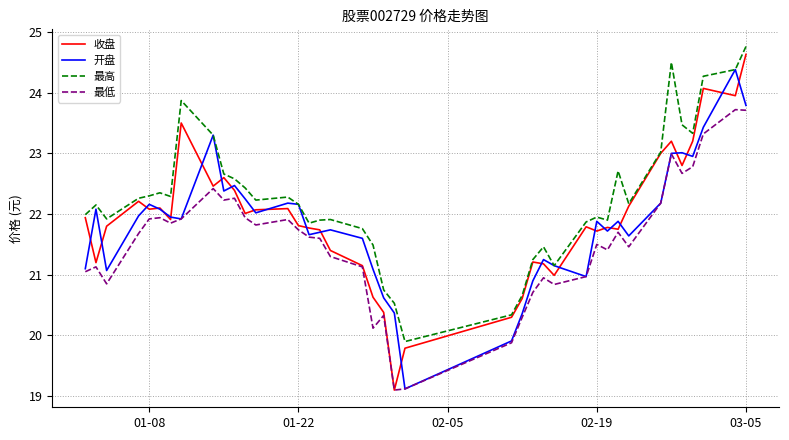

Which series has the largest total across all categories?

最高